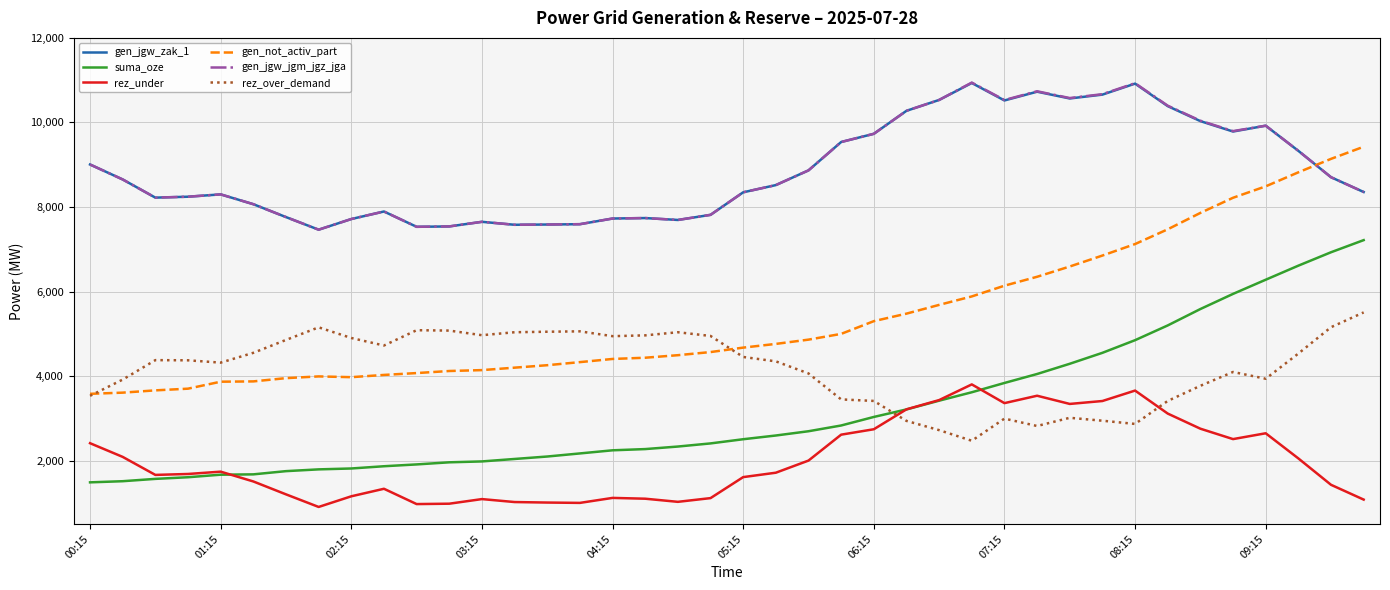

Count the number of categories in the chart.

40